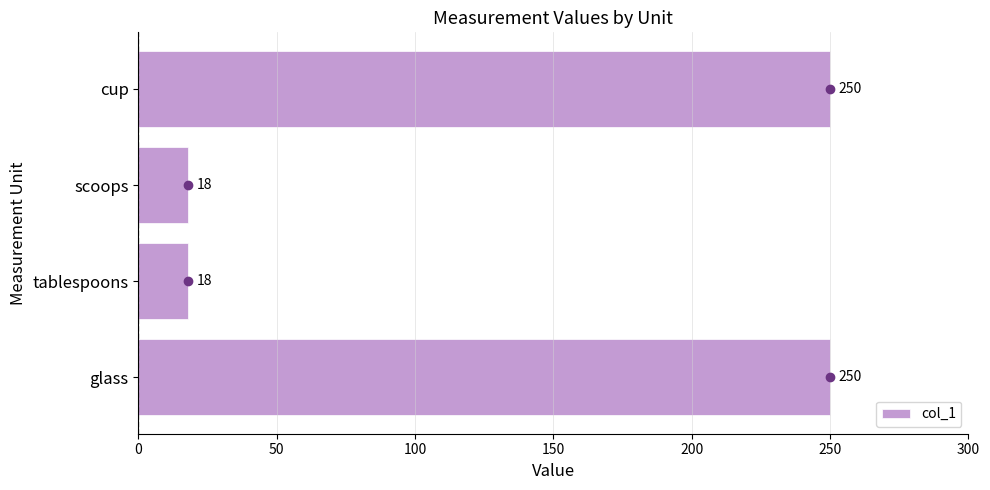

The value at tablespoons is 18. True or false?

True